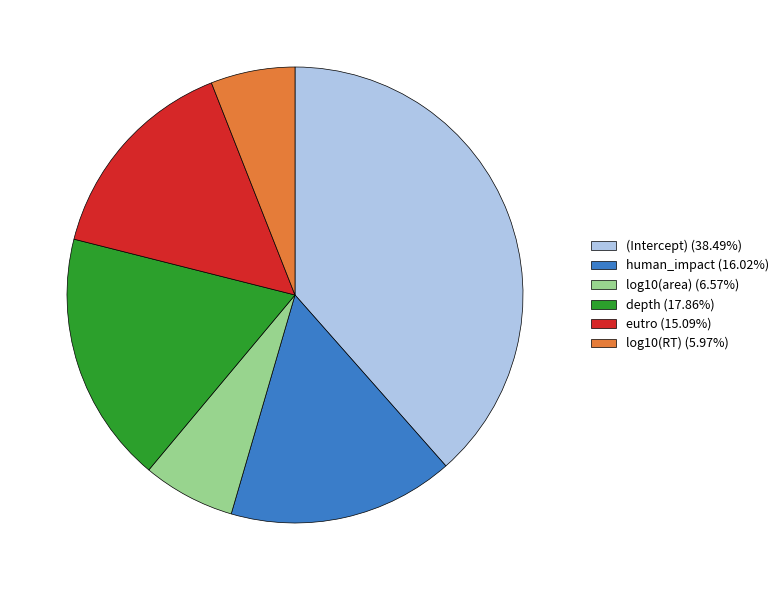

Is the sum of depth (17.86%) and human_impact (16.02%) greater than half?

No